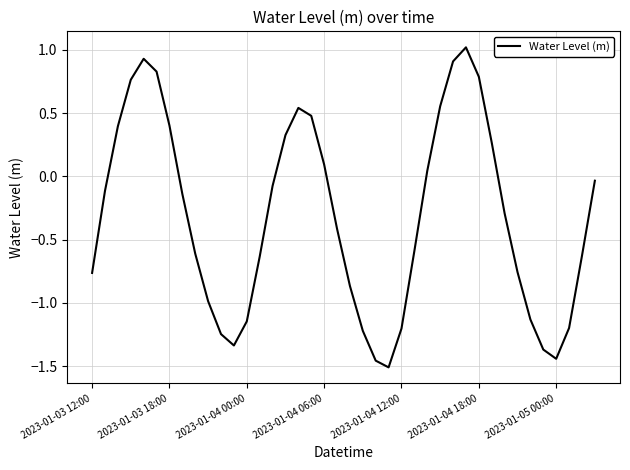

How many lines are shown in the chart?

1